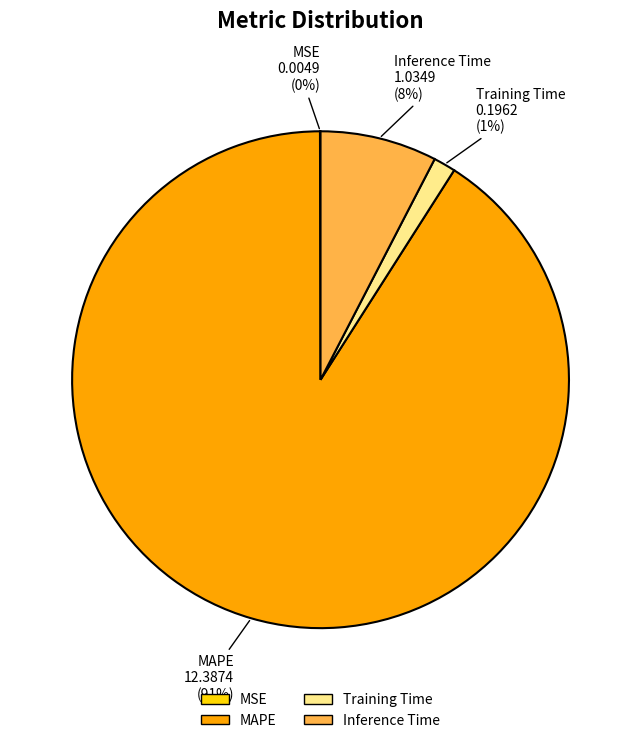

What is the largest slice in the pie chart?

MAPE